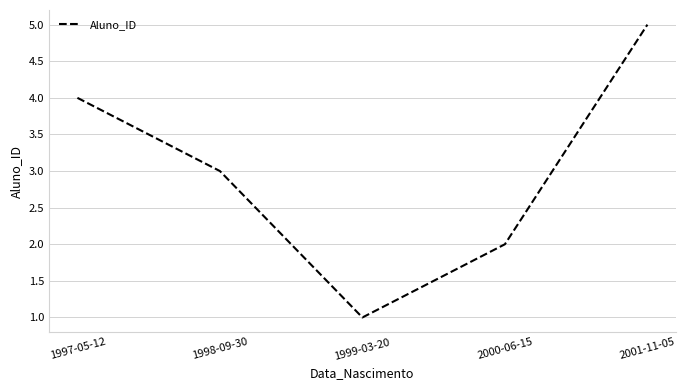

How many values are between 2 and 4?

3